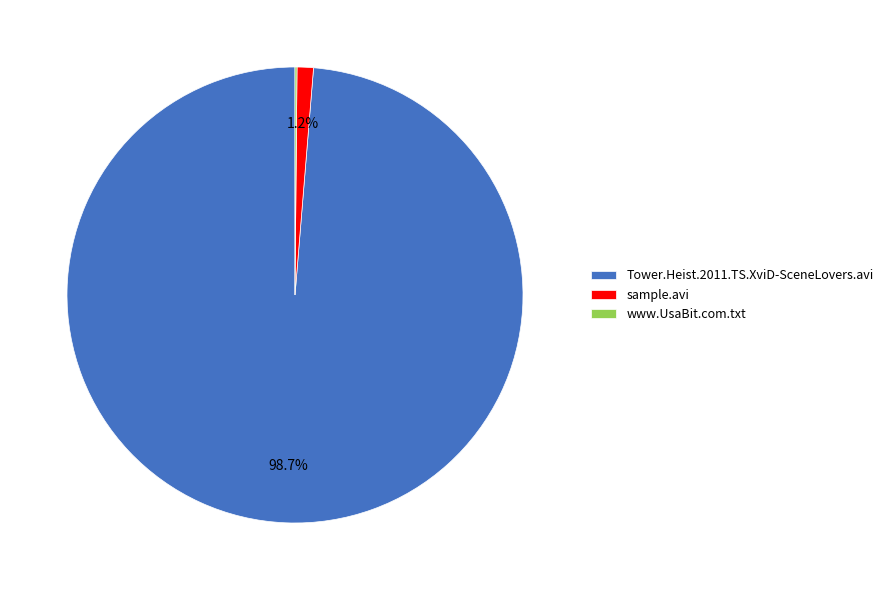

Which slice is the largest?

Tower.Heist.2011.TS.XviD-SceneLovers.avi